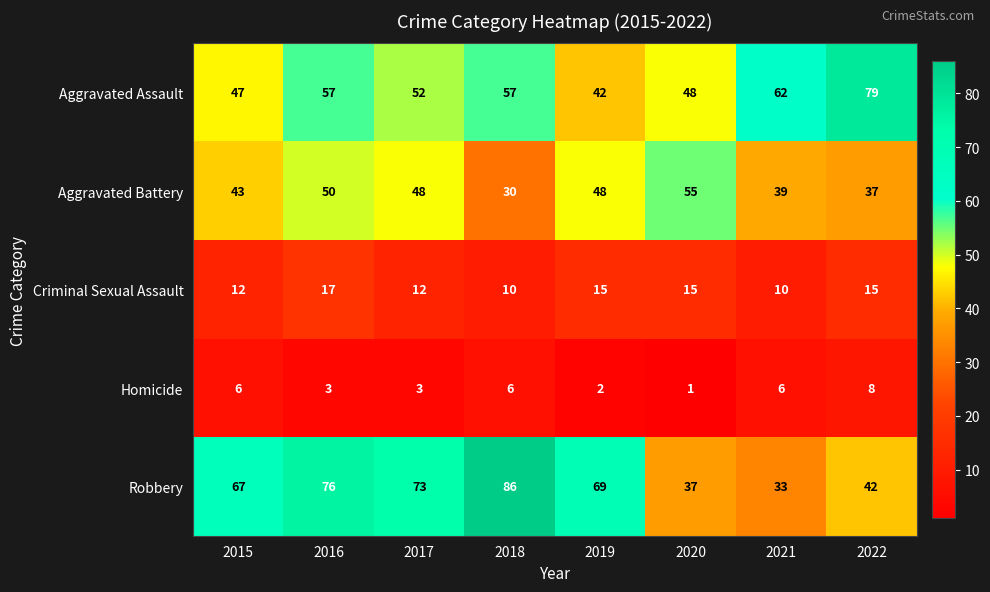

Between 2016 and 2020, which series saw the biggest shift?

Robbery